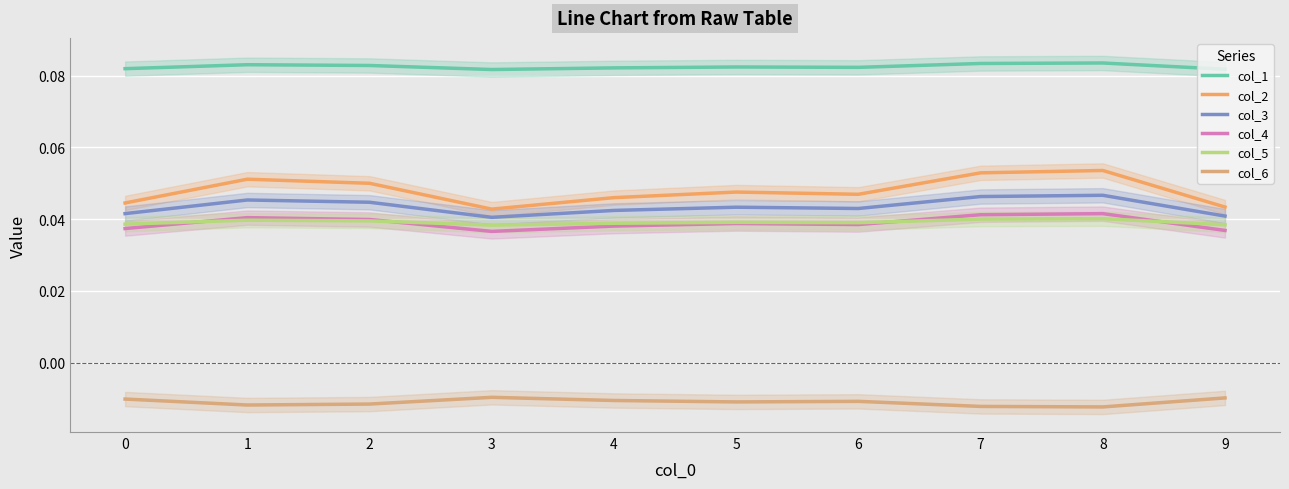

True or false: col_3 has a value of 0.1 at 1.

False